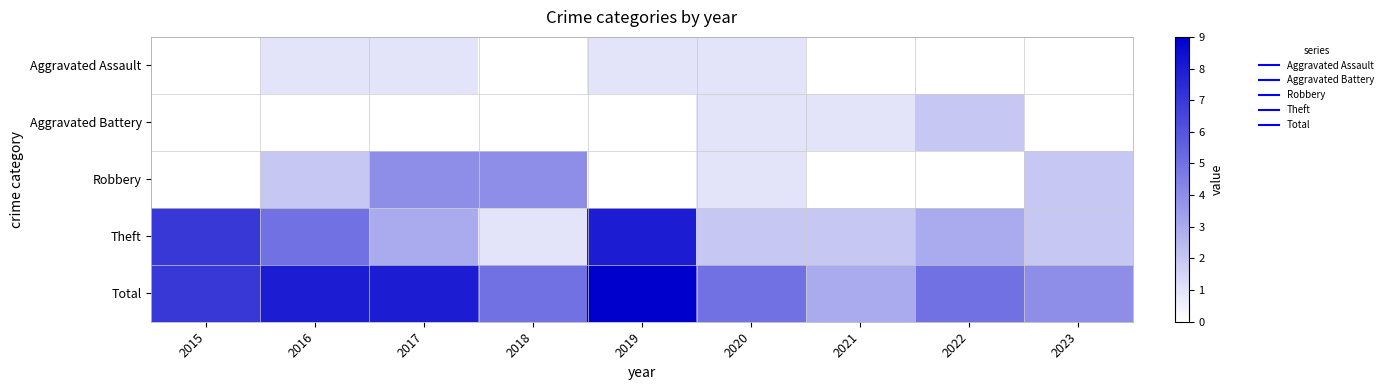

Which has a higher value, 2023 or 2022?

2022